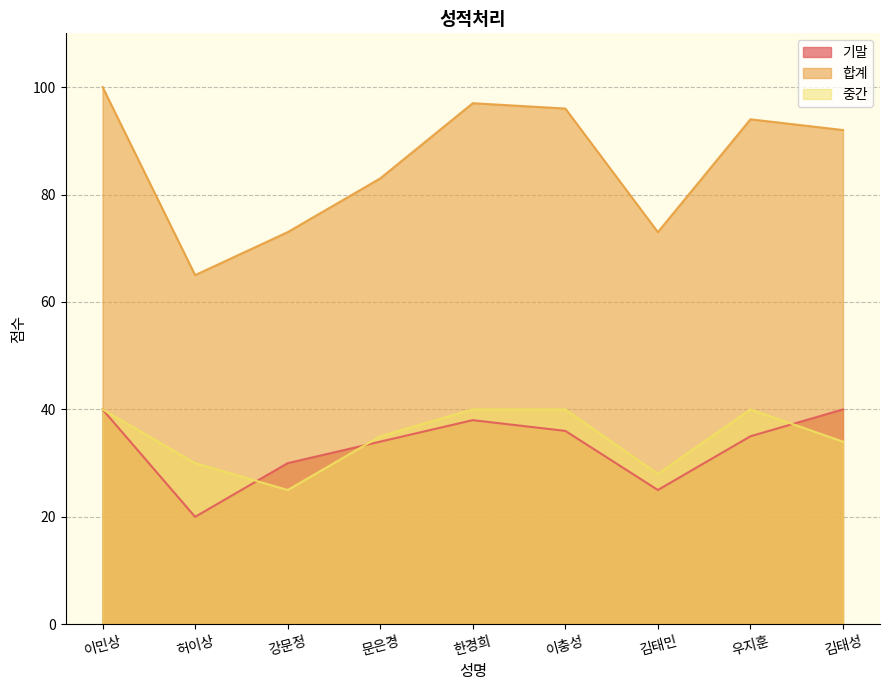

Where does the 중간 series first go above 35?

이민상